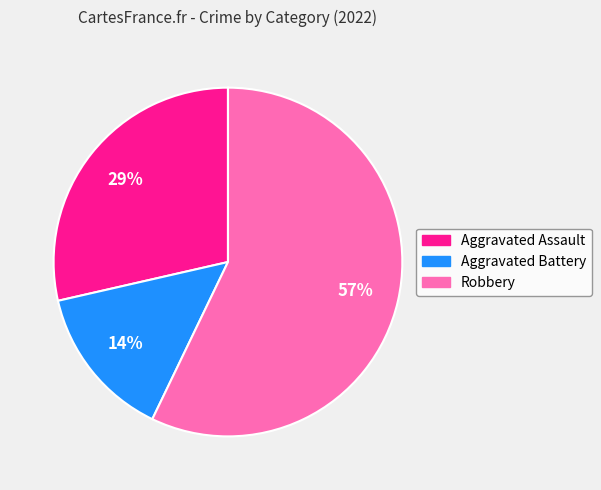

What percentage is the Aggravated Battery slice, to the nearest percent?

14%